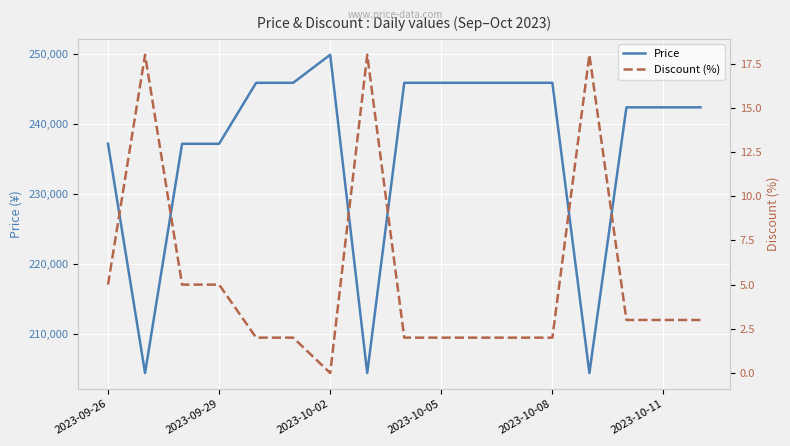

True or false: Discount (%) has more than 0 points higher than both neighbors.

True